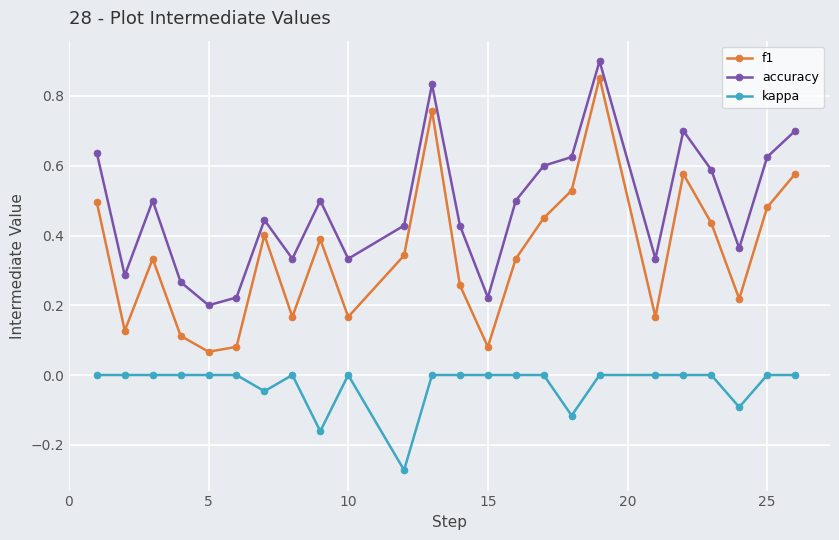

Rank the series by their average value, from highest to lowest.

accuracy, f1, kappa